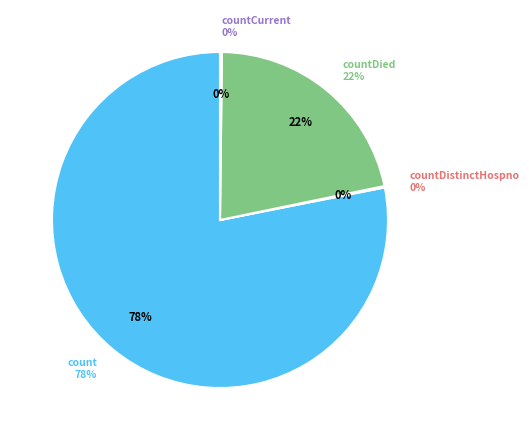

Combined, what portion of the pie is count and countDistinctHospno?

78.2%